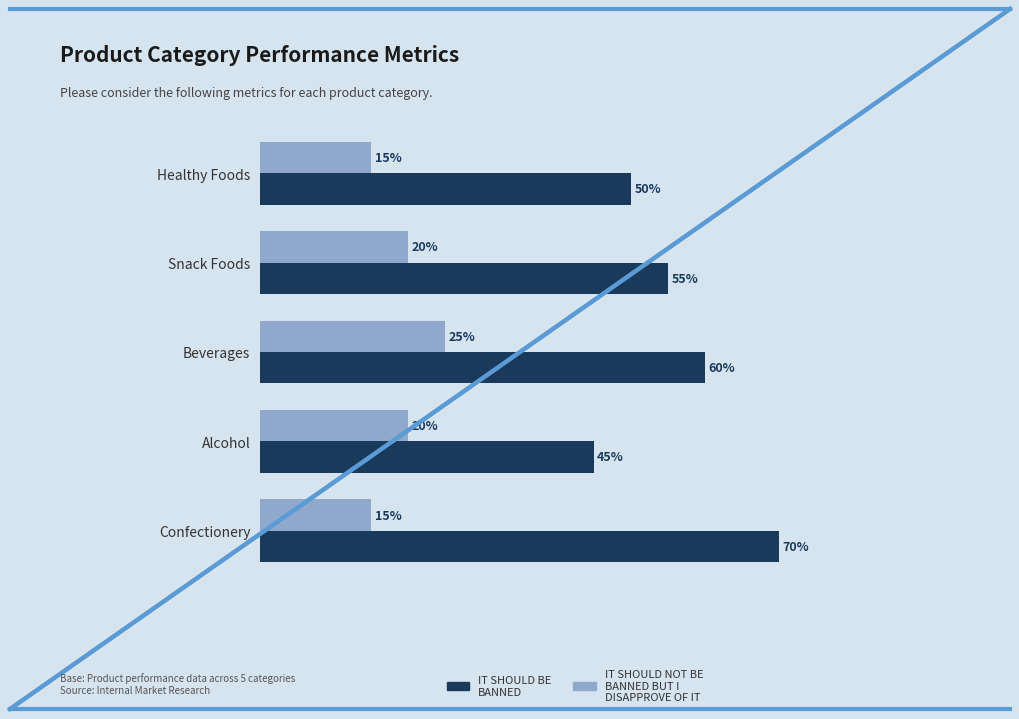

At which category does the chart reach its peak across all series?

Confectionery